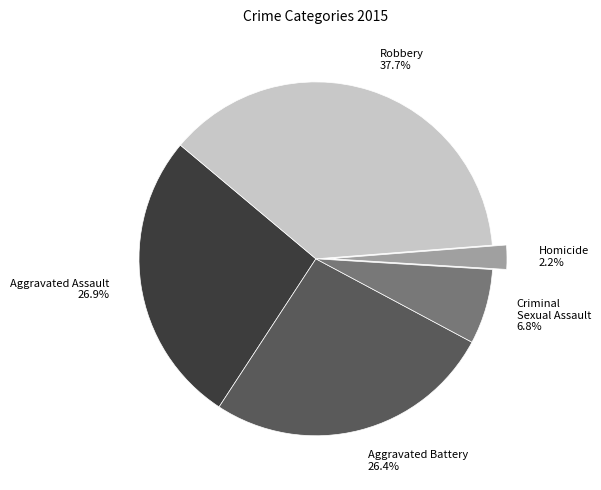

Does any single category account for the majority?

No